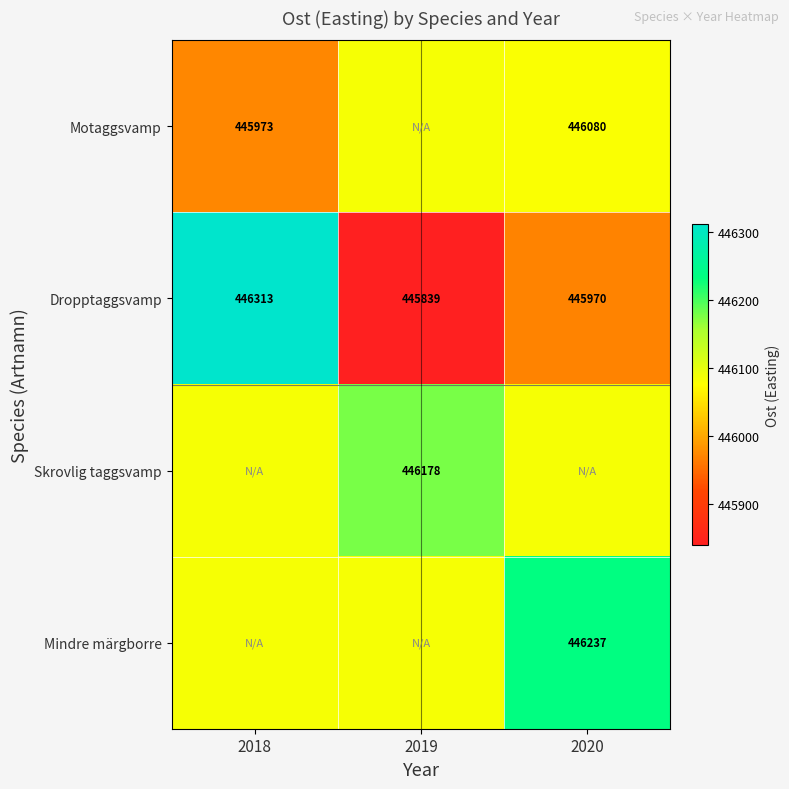

At how many categories does at least one series exceed 446295?

1